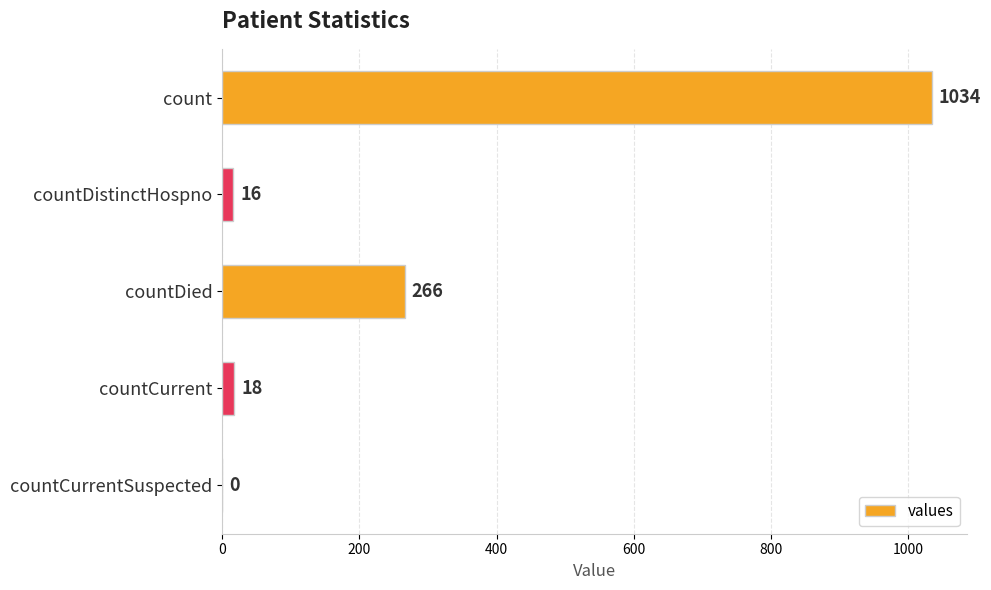

What is the maximum value shown in the chart?

1034